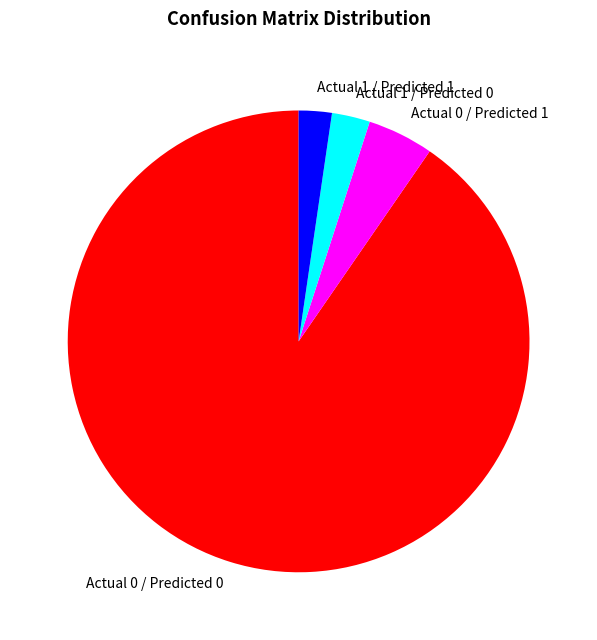

Is the sum of Actual 0 / Predicted 0 and Actual 0 / Predicted 1 greater than half?

Yes